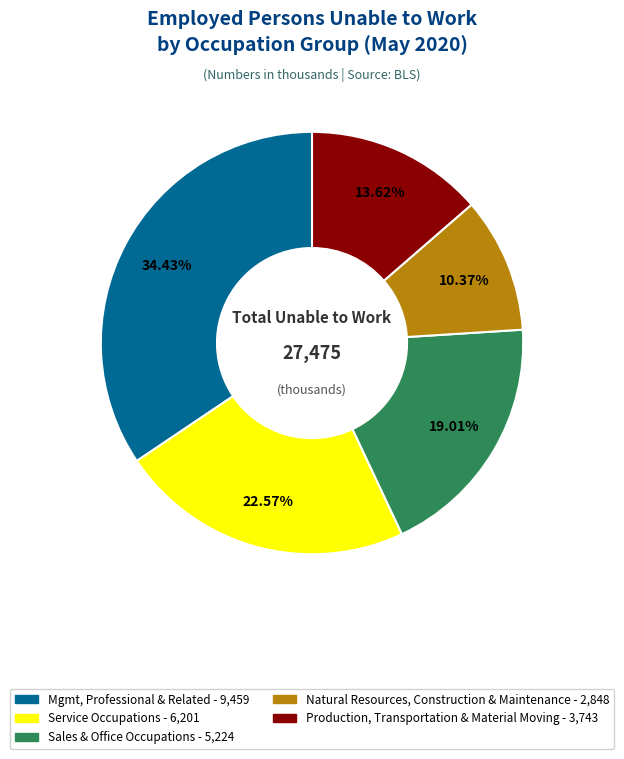

Is there a majority slice in this chart?

No